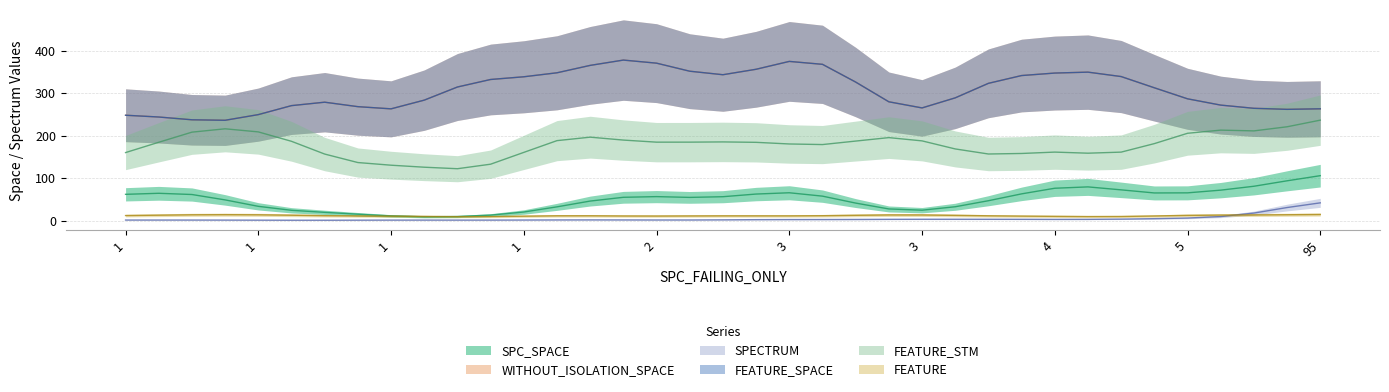

What is the sum of all SPC_SPACE values?

1844